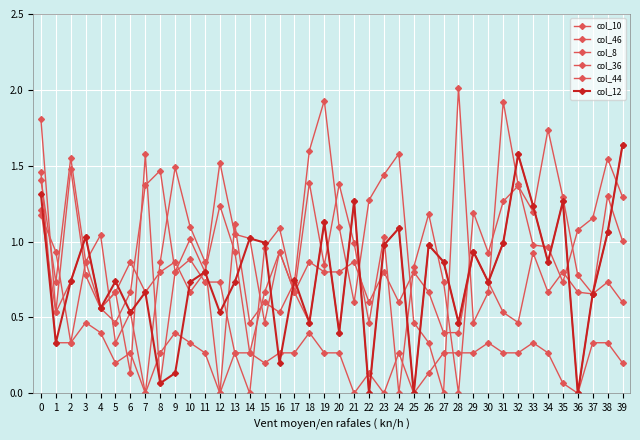

What is the average value of the col_44 series?

1.0